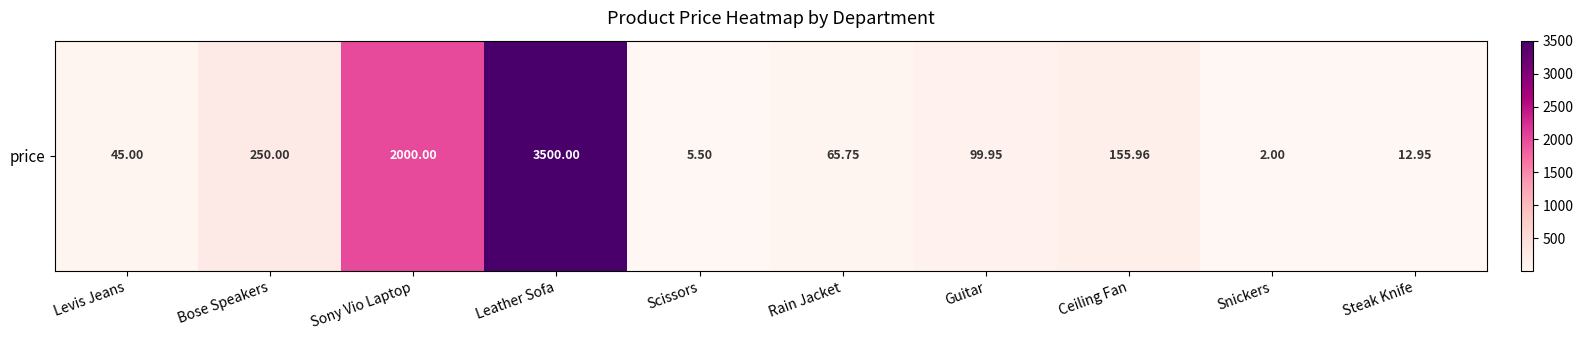

Reading right to left, what are all the values shown in this chart?

12.9	2.0	156.0	100.0	65.8	5.5	3500.0	2000.0	250.0	45.0